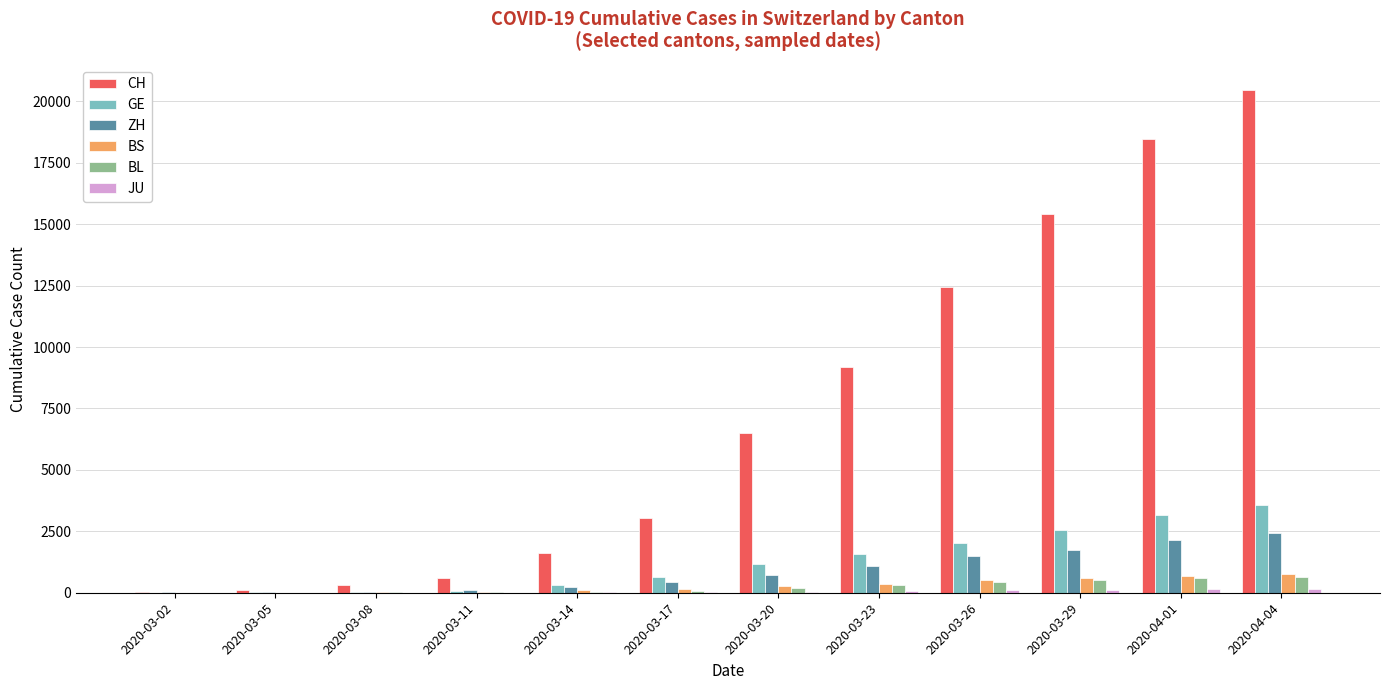

Where is CH nearest to the value 10250?

2020-03-23